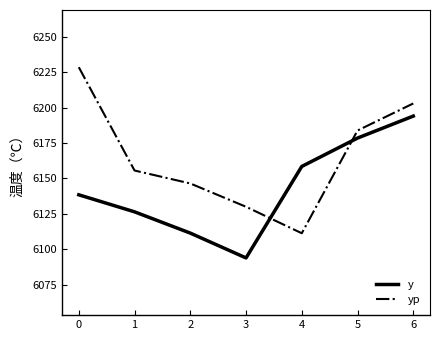

True or false: yp has a value of 9019.7 at 6.

False